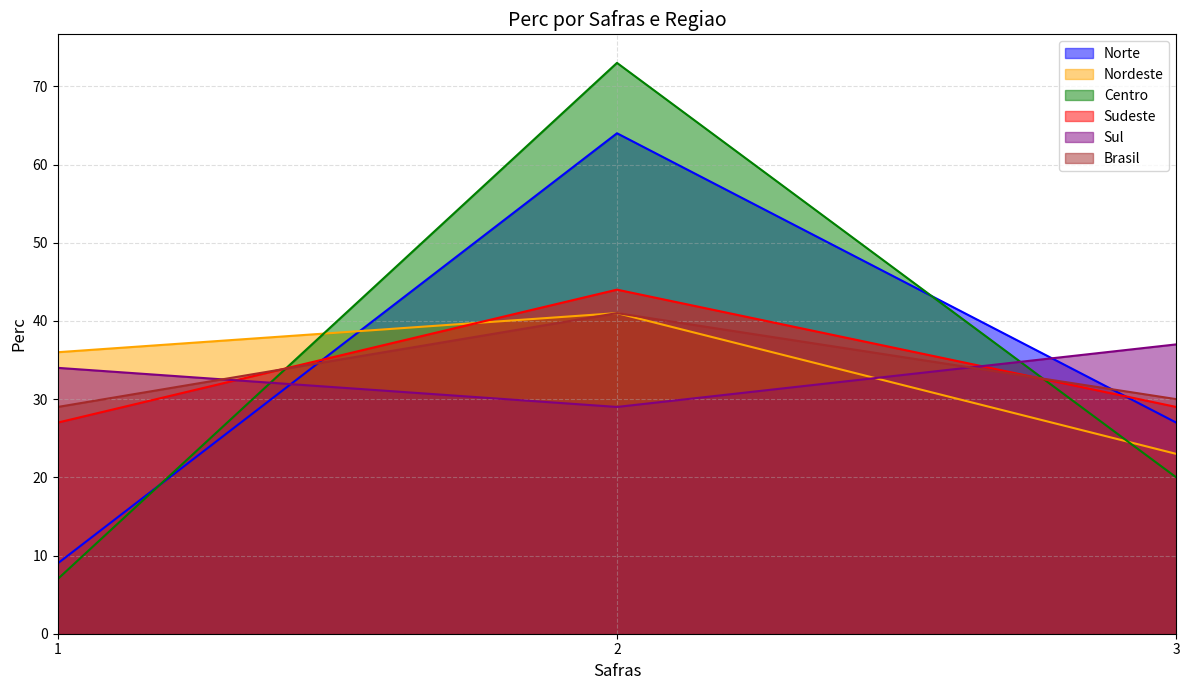

Which label corresponds to the largest value in the chart?

2